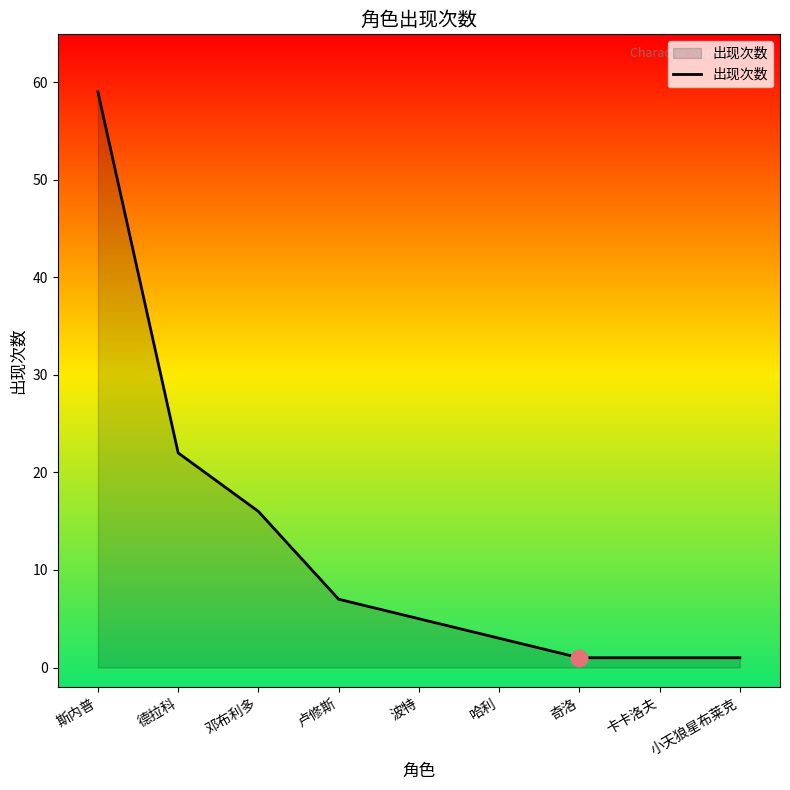

What position from the left is 德拉科?

2